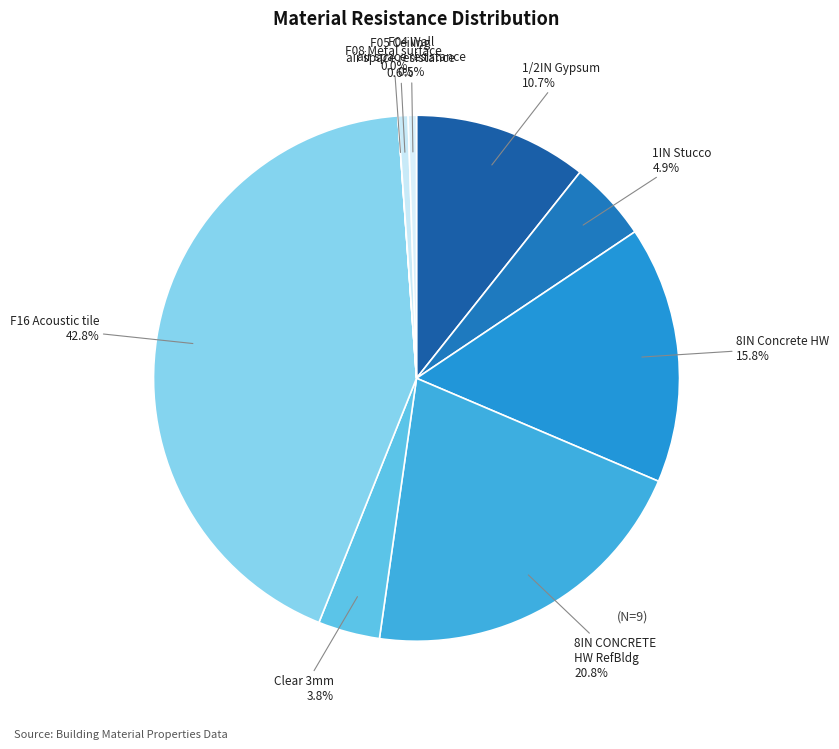

Is it true that 8IN CONCRETE HW RefBldg is 9% of the pie?

False